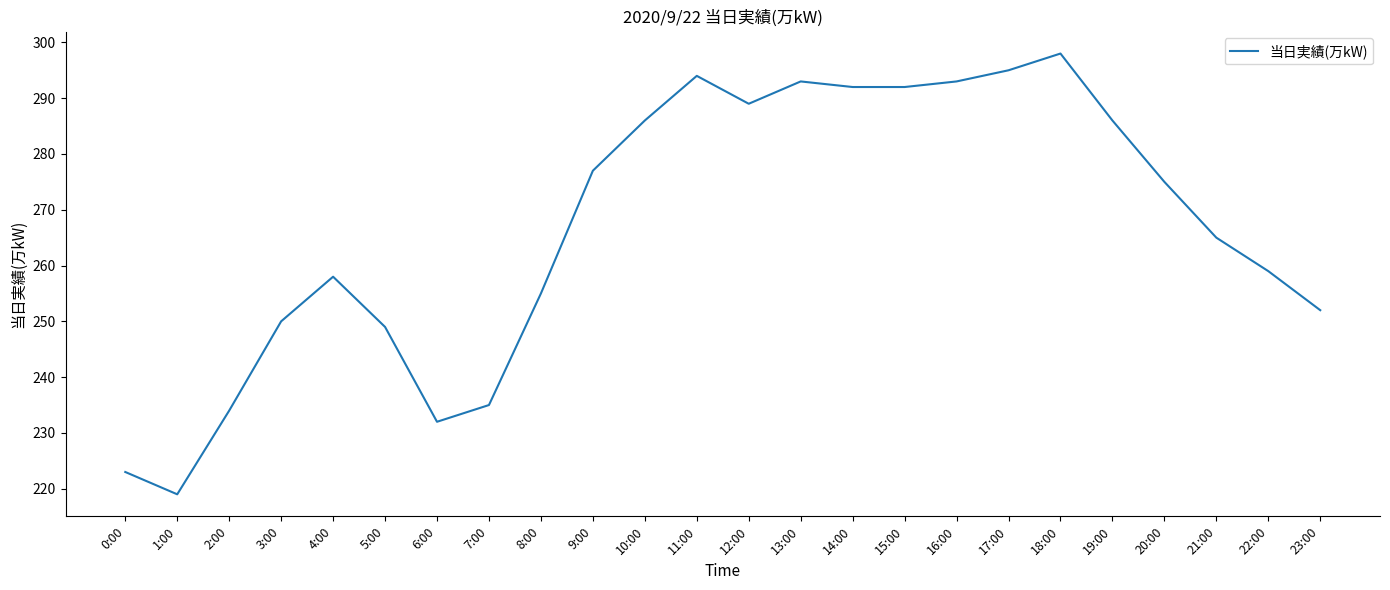

What is the ratio of the value at 15:00 to the value at 20:00?

1.1